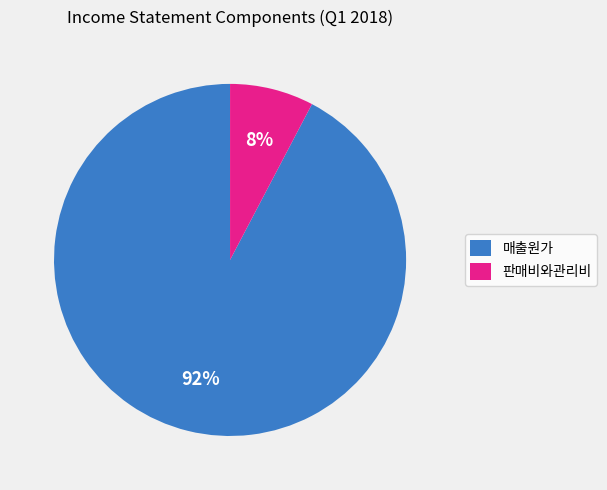

The 판매비와관리비 slice represents 2% of the pie. True or false?

False